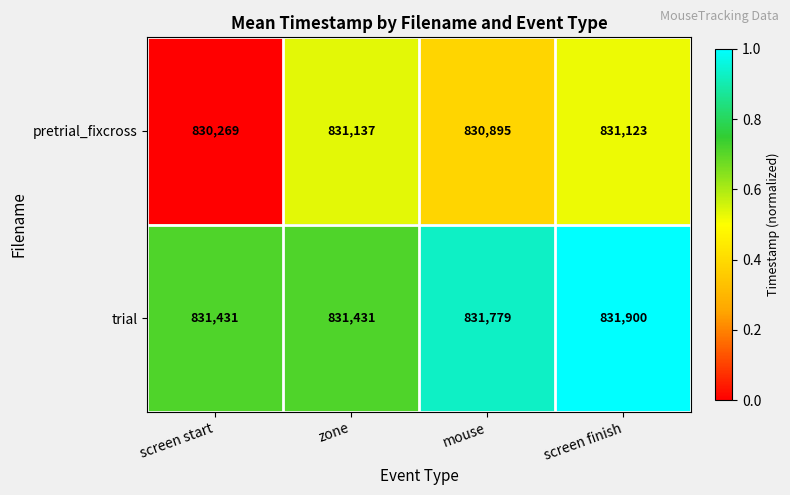

True or false: trial has a value of 831431 at screen start.

True